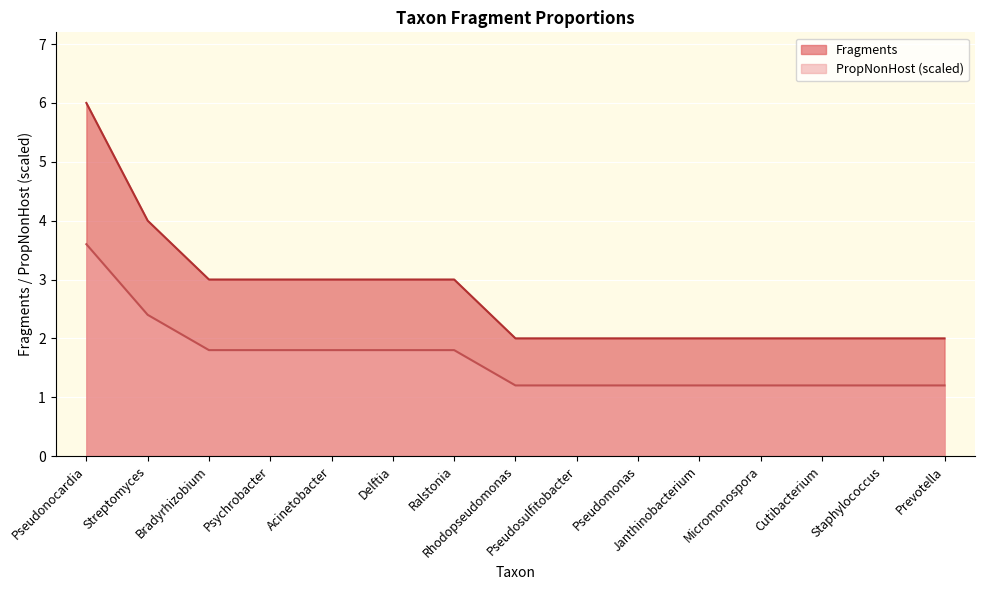

How many lines are shown in the chart?

2